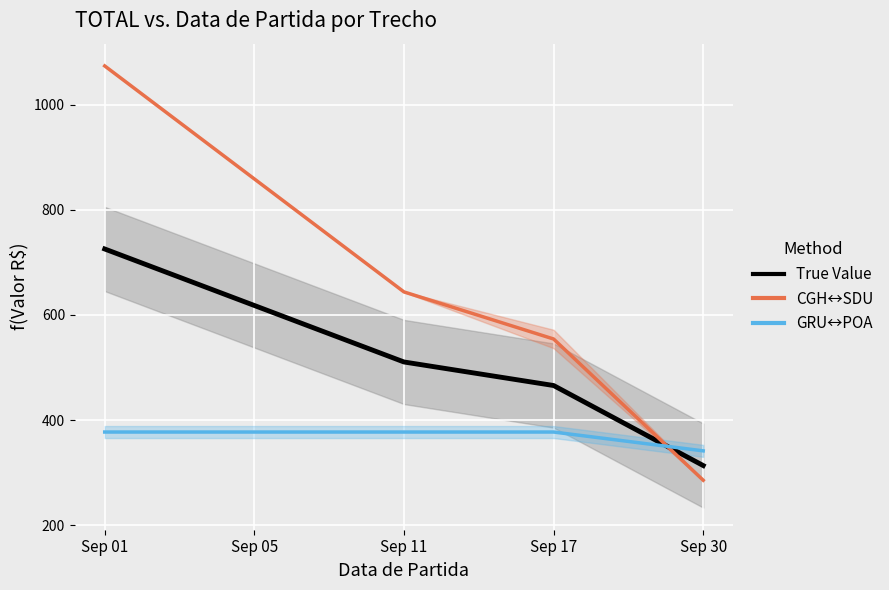

What is the total value across all series at Sep 01?

2176.2